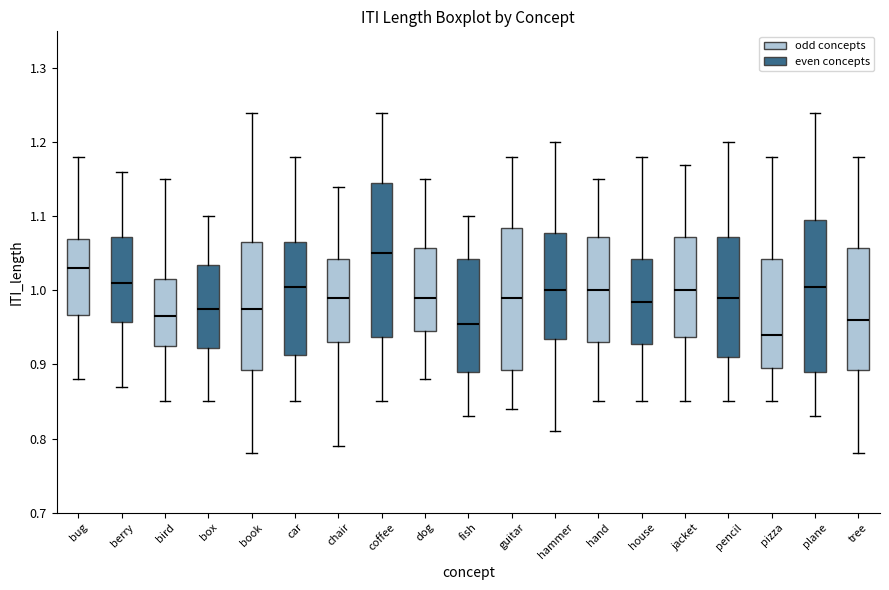

Reading left to right, transcribe this box plot: for each box, give where its median line is, the range the box spans, and where its two whiskers end, as read against the y-axis. The values are not printed on the chart, so give them approximately, as read against the axis.

bug: median 1.03, box 0.97 to 1.07, whiskers 0.88 to 1.18
berry: median 1.01, box 0.96 to 1.07, whiskers 0.87 to 1.16
bird: median 0.97, box 0.93 to 1.02, whiskers 0.85 to 1.15
box: median 0.98, box 0.92 to 1.04, whiskers 0.85 to 1.10
book: median 0.98, box 0.89 to 1.07, whiskers 0.78 to 1.24
car: median 1.01, box 0.91 to 1.07, whiskers 0.85 to 1.18
chair: median 0.99, box 0.93 to 1.04, whiskers 0.79 to 1.14
coffee: median 1.05, box 0.94 to 1.15, whiskers 0.85 to 1.24
dog: median 0.99, box 0.95 to 1.06, whiskers 0.88 to 1.15
fish: median 0.96, box 0.89 to 1.04, whiskers 0.83 to 1.10
guitar: median 0.99, box 0.89 to 1.09, whiskers 0.84 to 1.18
hammer: median 1.00, box 0.94 to 1.08, whiskers 0.81 to 1.20
hand: median 1.00, box 0.93 to 1.07, whiskers 0.85 to 1.15
house: median 0.99, box 0.93 to 1.04, whiskers 0.85 to 1.18
jacket: median 1.00, box 0.94 to 1.07, whiskers 0.85 to 1.17
pencil: median 0.99, box 0.91 to 1.07, whiskers 0.85 to 1.20
pizza: median 0.94, box 0.90 to 1.04, whiskers 0.85 to 1.18
plane: median 1.01, box 0.89 to 1.10, whiskers 0.83 to 1.24
tree: median 0.96, box 0.89 to 1.06, whiskers 0.78 to 1.18